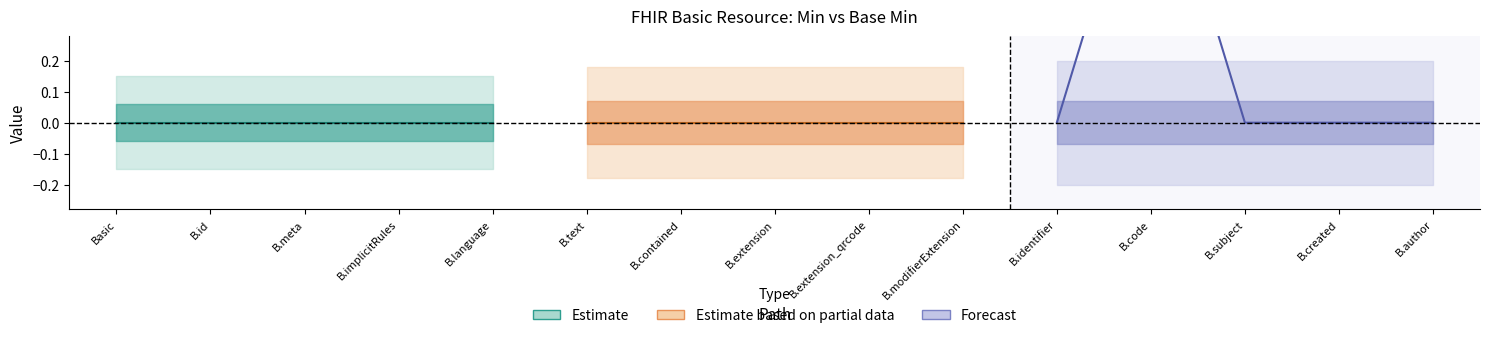

True or false: Forecast and Estimate based on partial data intersect in this chart.

False